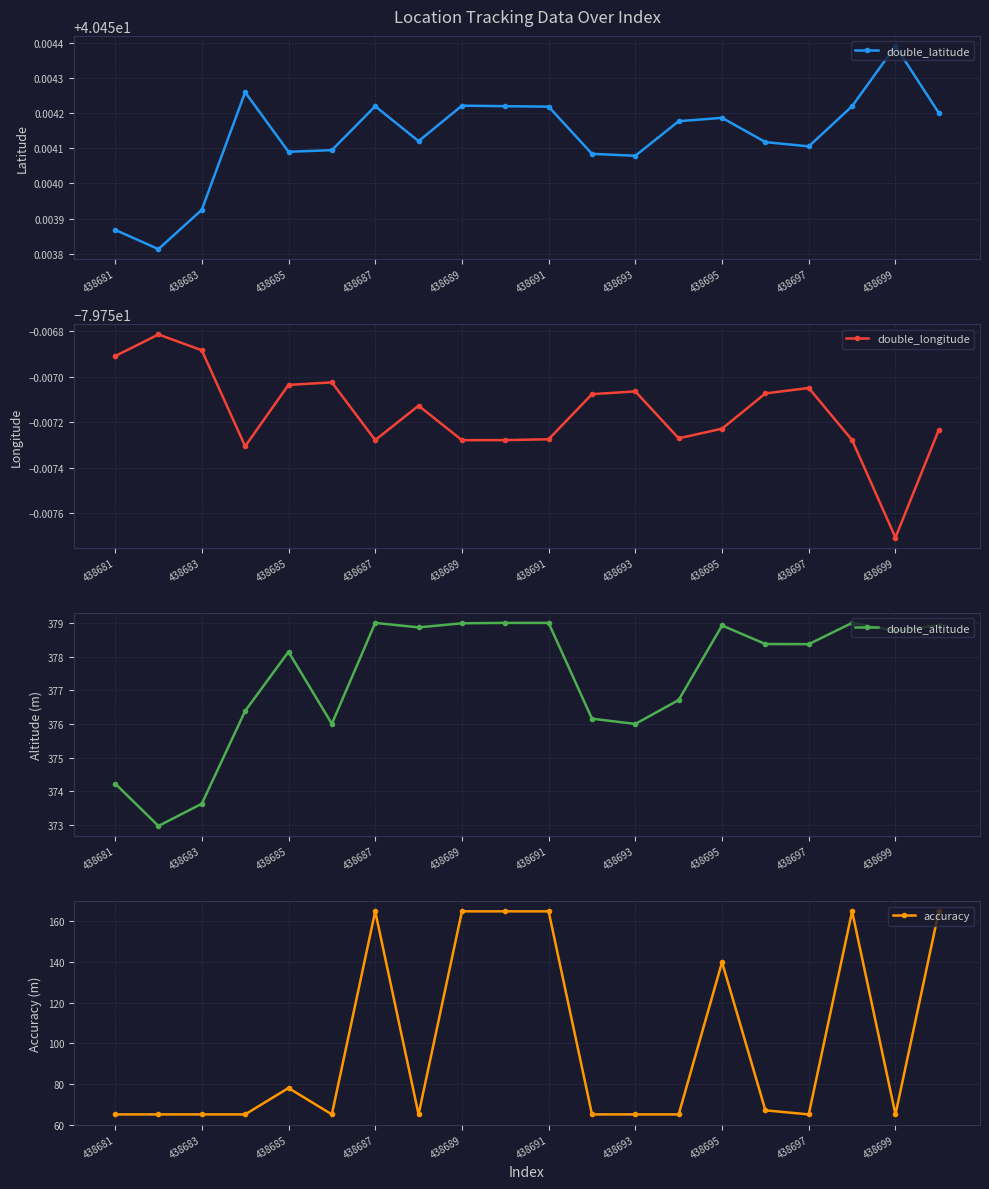

True or false: double_latitude and double_altitude cross at least once.

False